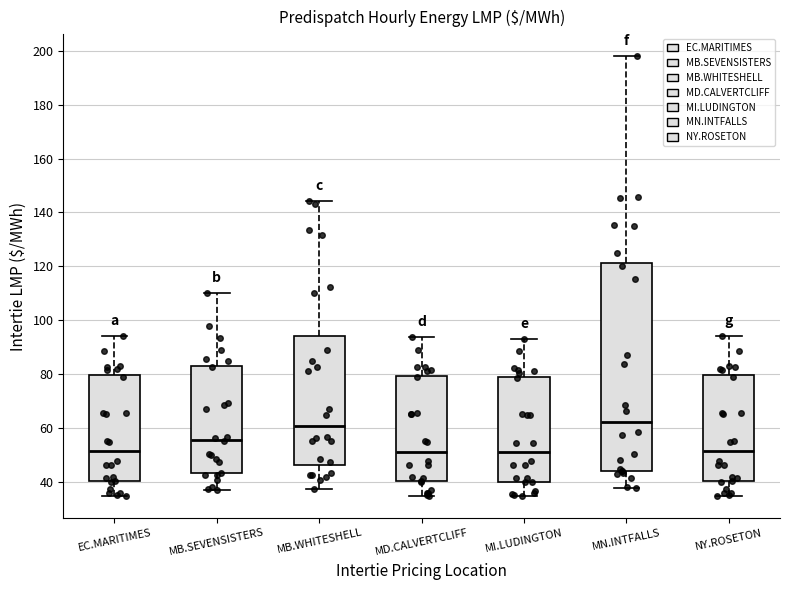

Which box is the tallest, from its lower edge to its upper edge?

MN.INTFALLS